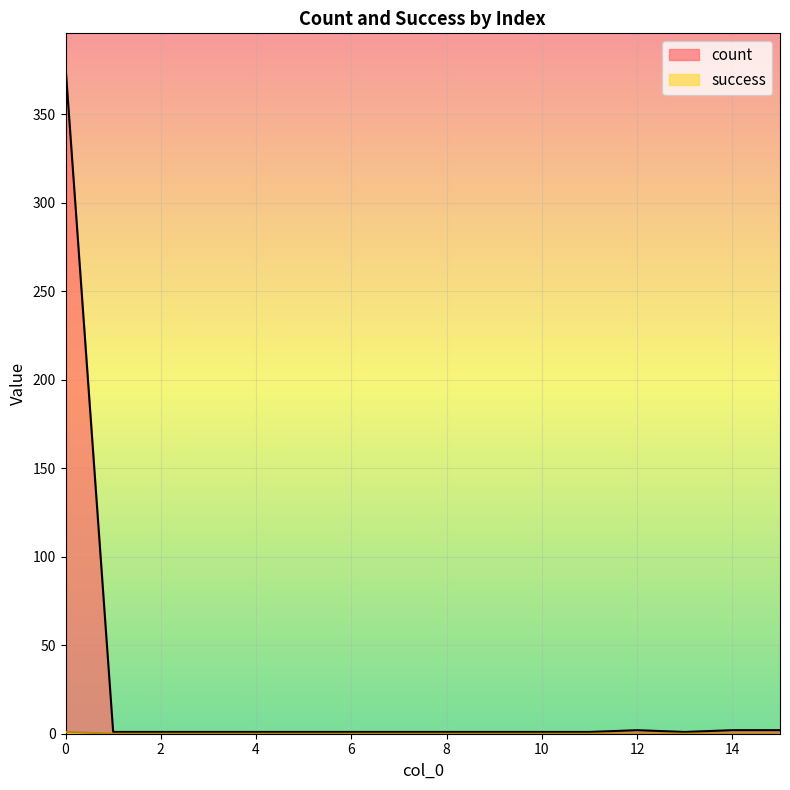

What is the total value across all series at 15?

2